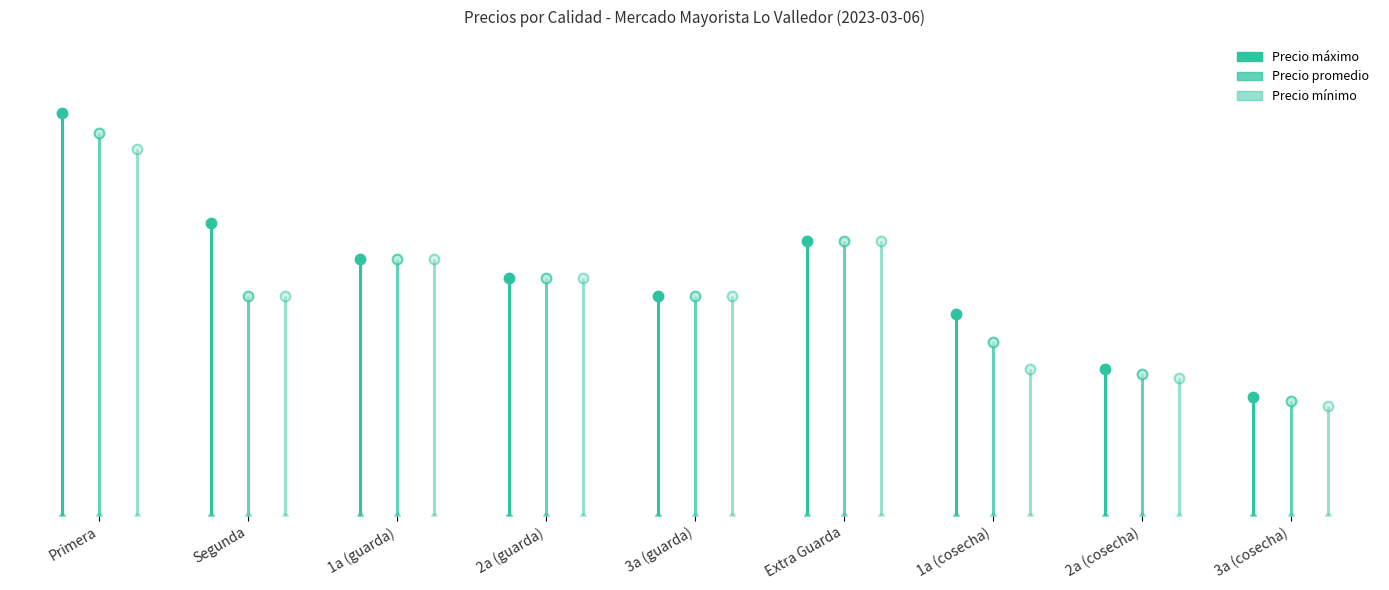

What is the label of the 6th point from the left?

Extra Guarda